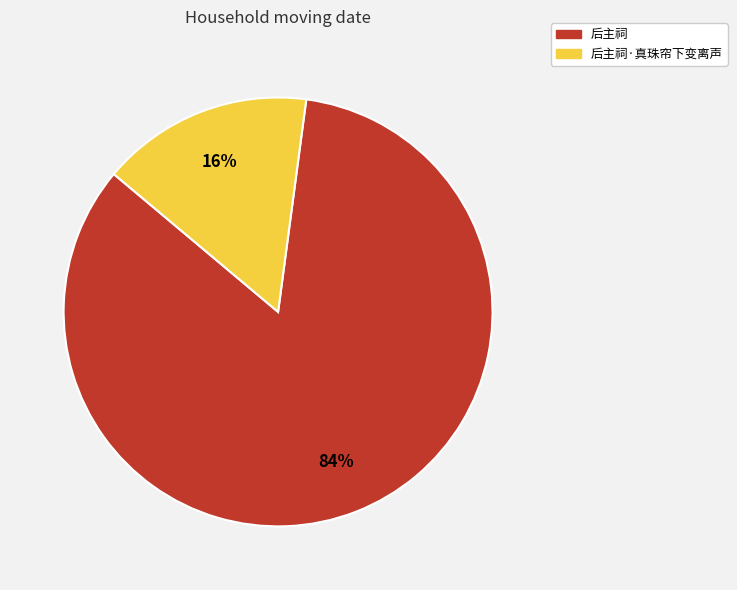

To the nearest percent, what is the difference between the largest and smallest slice percentages?

68%